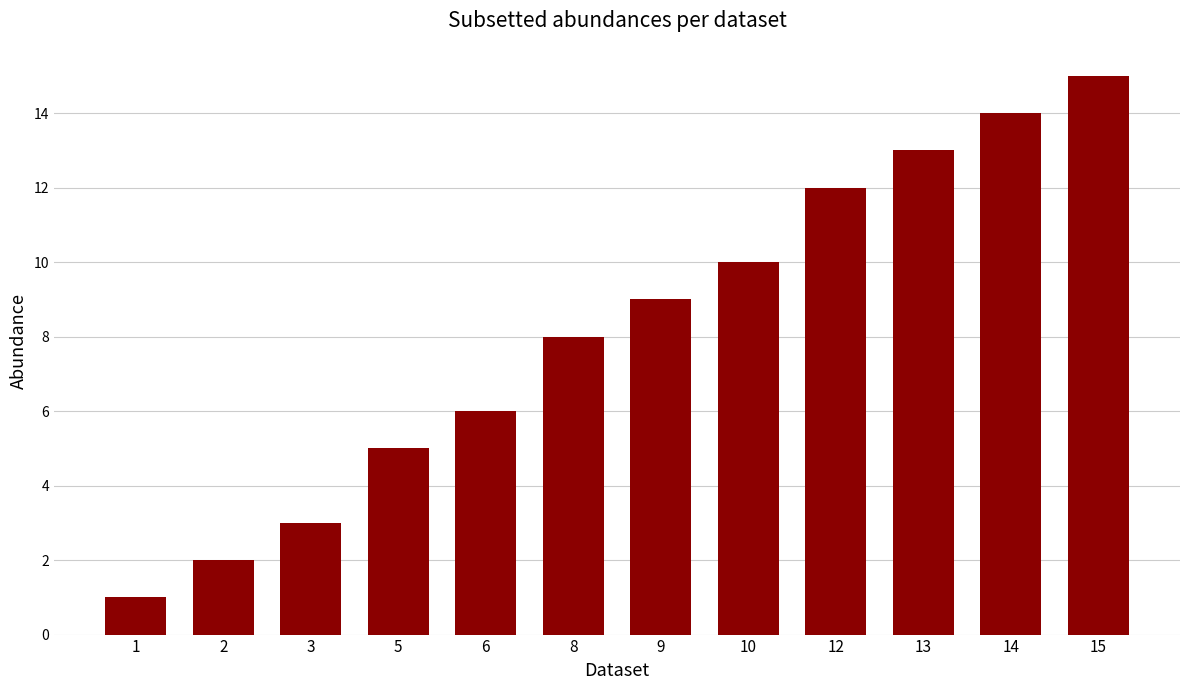

How many bars are there in total?

12